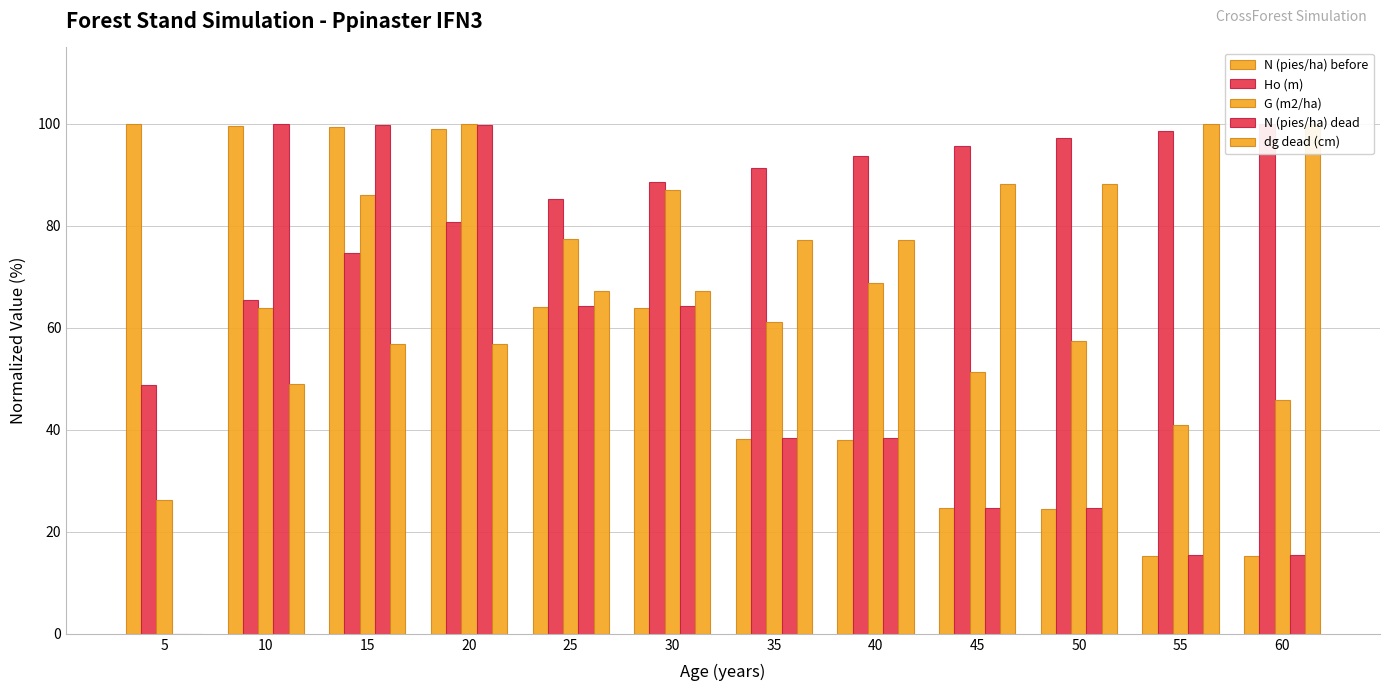

Which has a higher value, 40 or 20?

20